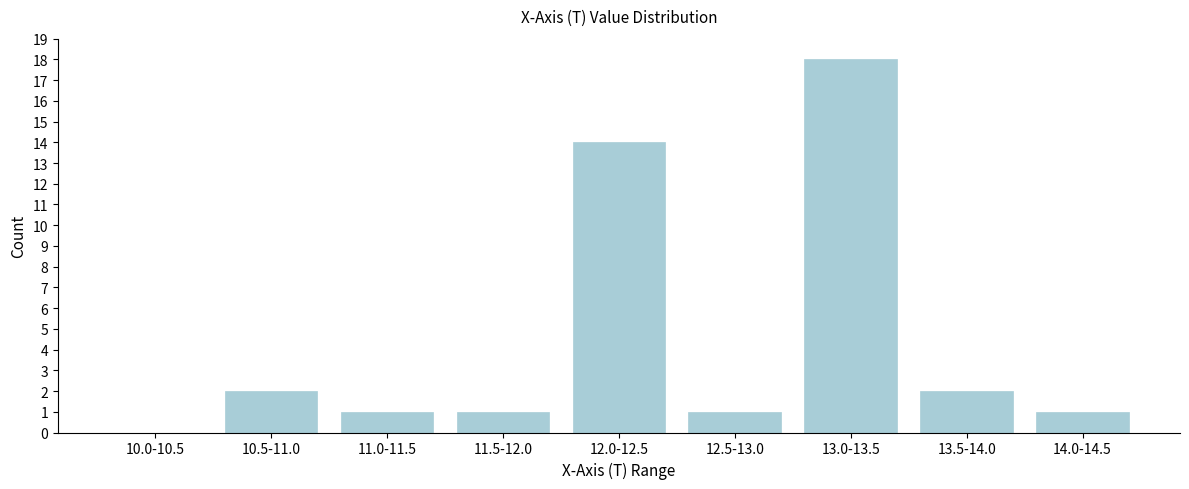

Reading right to left, extract all data points from this chart.

14.0-14.5=1	13.5-14.0=2	13.0-13.5=18	12.5-13.0=1	12.0-12.5=14	11.5-12.0=1	11.0-11.5=1	10.5-11.0=2	10.0-10.5=0